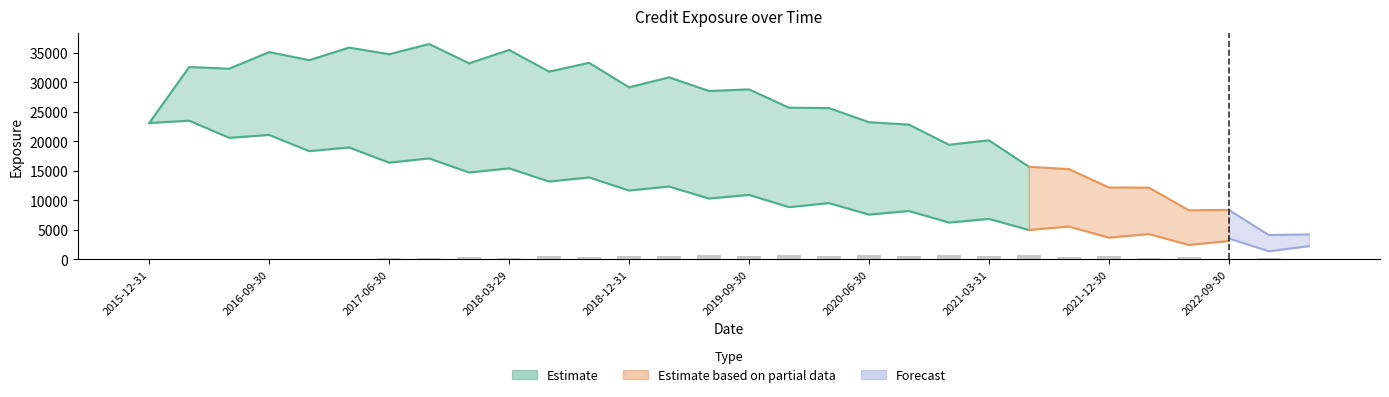

What position from the right is 2019-09-30?

15